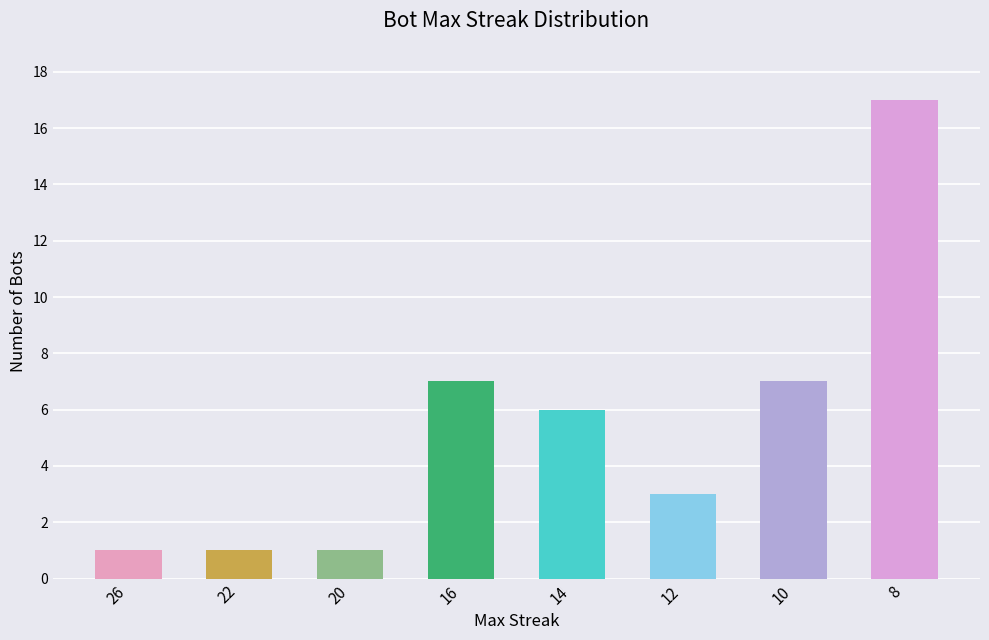

The value at 10 is 10. True or false?

False